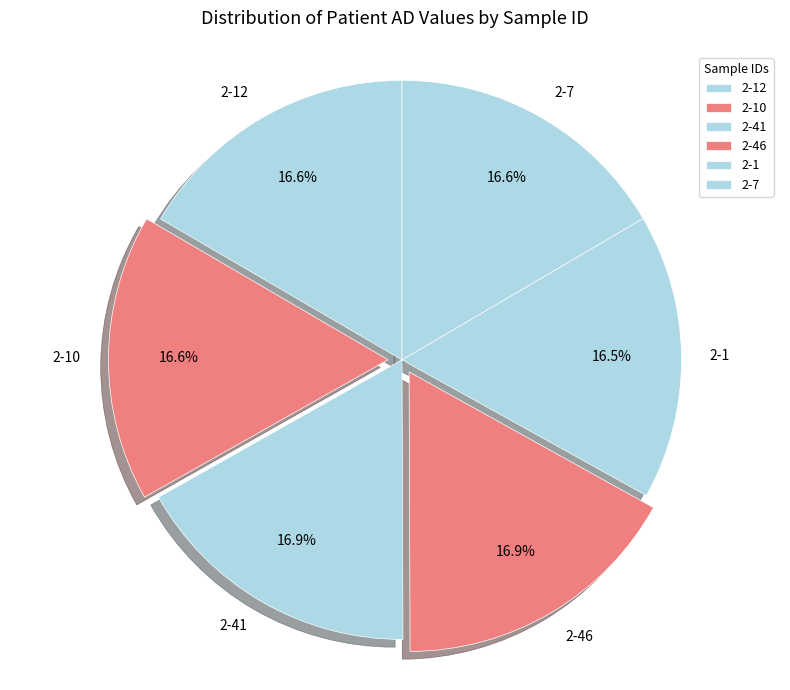

Is the sum of 2-7 and 2-12 greater than half?

No